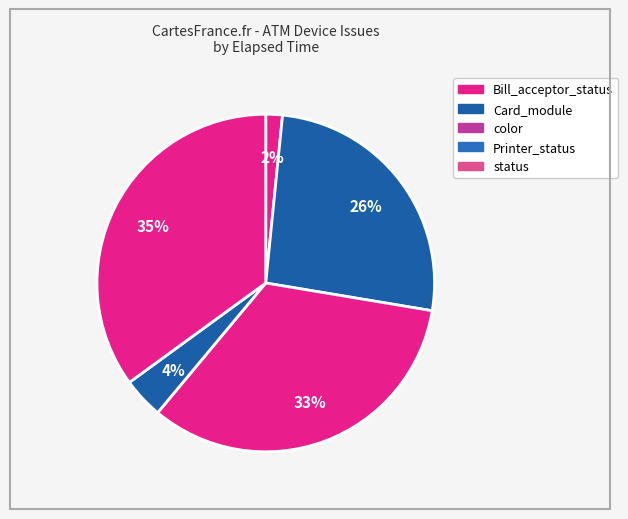

Count the number of slices in the pie.

5